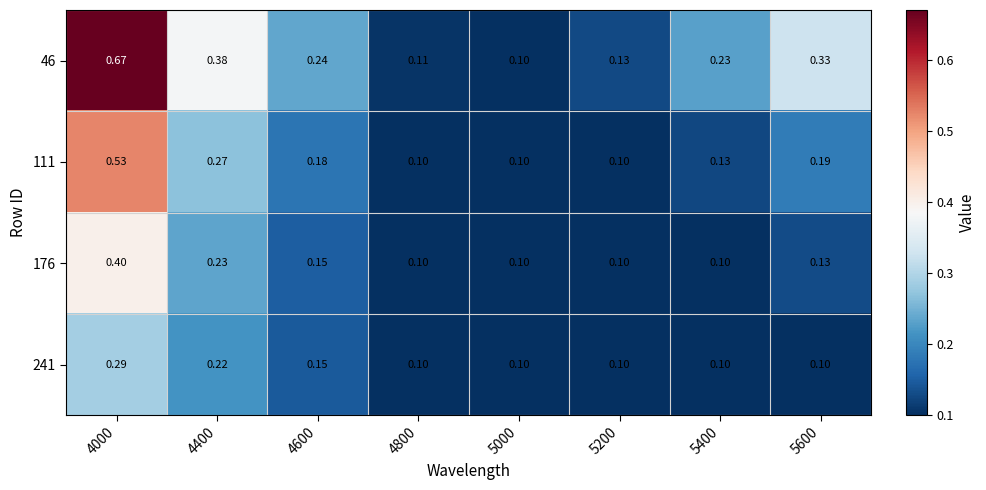

Is the value of 111 at 4800 greater than the value of 46 at 5200?

No